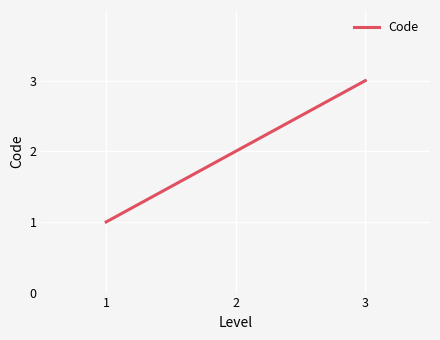

The chart shows a value of 5 at 3. True or false?

False